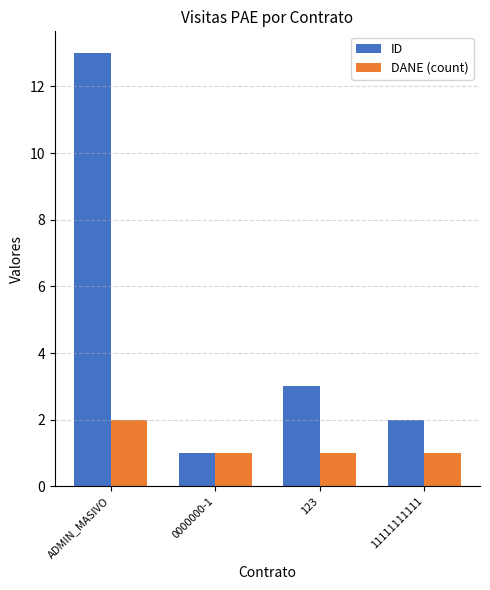

Are the bars grouped side by side (vs. stacked)?

Yes